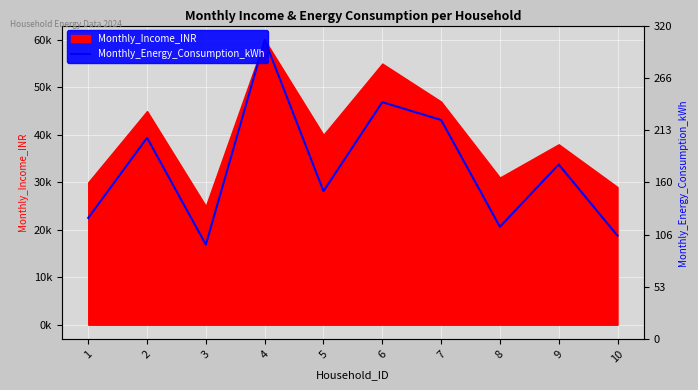

What is the approximate value at 4?

60000